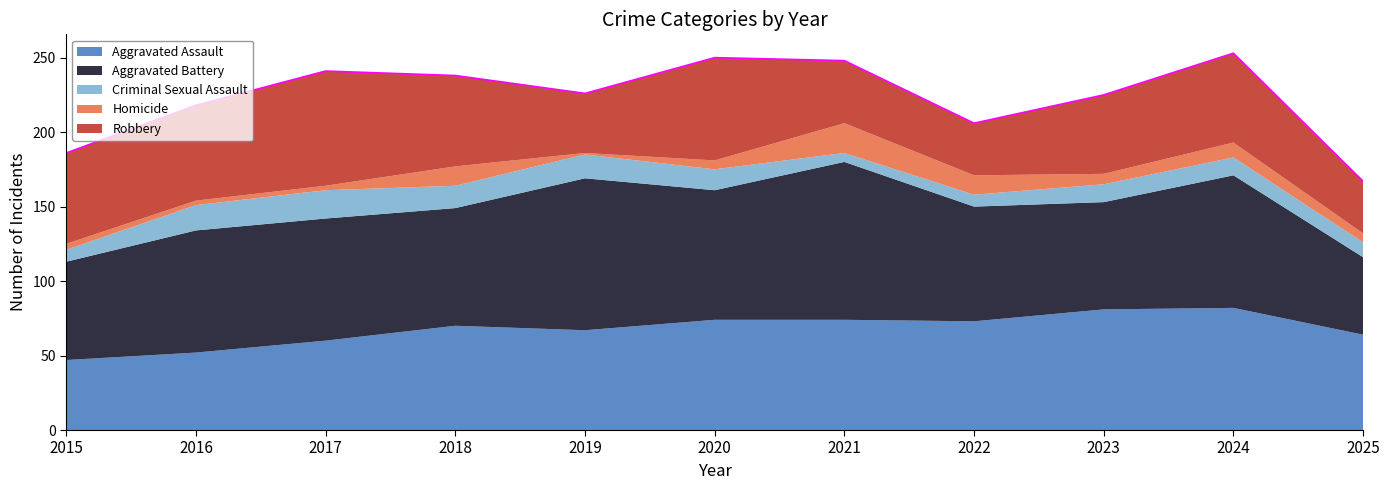

Reading left to right, list all the values displayed in this chart.

Aggravated Assault: 2015=47	2016=52	2017=60	2018=70	2019=67	2020=74	2021=74	2022=73	2023=81	2024=82	2025=64
Aggravated Battery: 2015=66	2016=82	2017=82	2018=79	2019=102	2020=87	2021=106	2022=77	2023=72	2024=89	2025=52
Criminal Sexual Assault: 2015=8	2016=17	2017=19	2018=15	2019=16	2020=14	2021=6	2022=8	2023=12	2024=12	2025=10
Homicide: 2015=4	2016=3	2017=3	2018=13	2019=1	2020=6	2021=20	2022=13	2023=7	2024=10	2025=6
Robbery: 2015=61	2016=64	2017=77	2018=61	2019=40	2020=69	2021=42	2022=35	2023=53	2024=60	2025=35